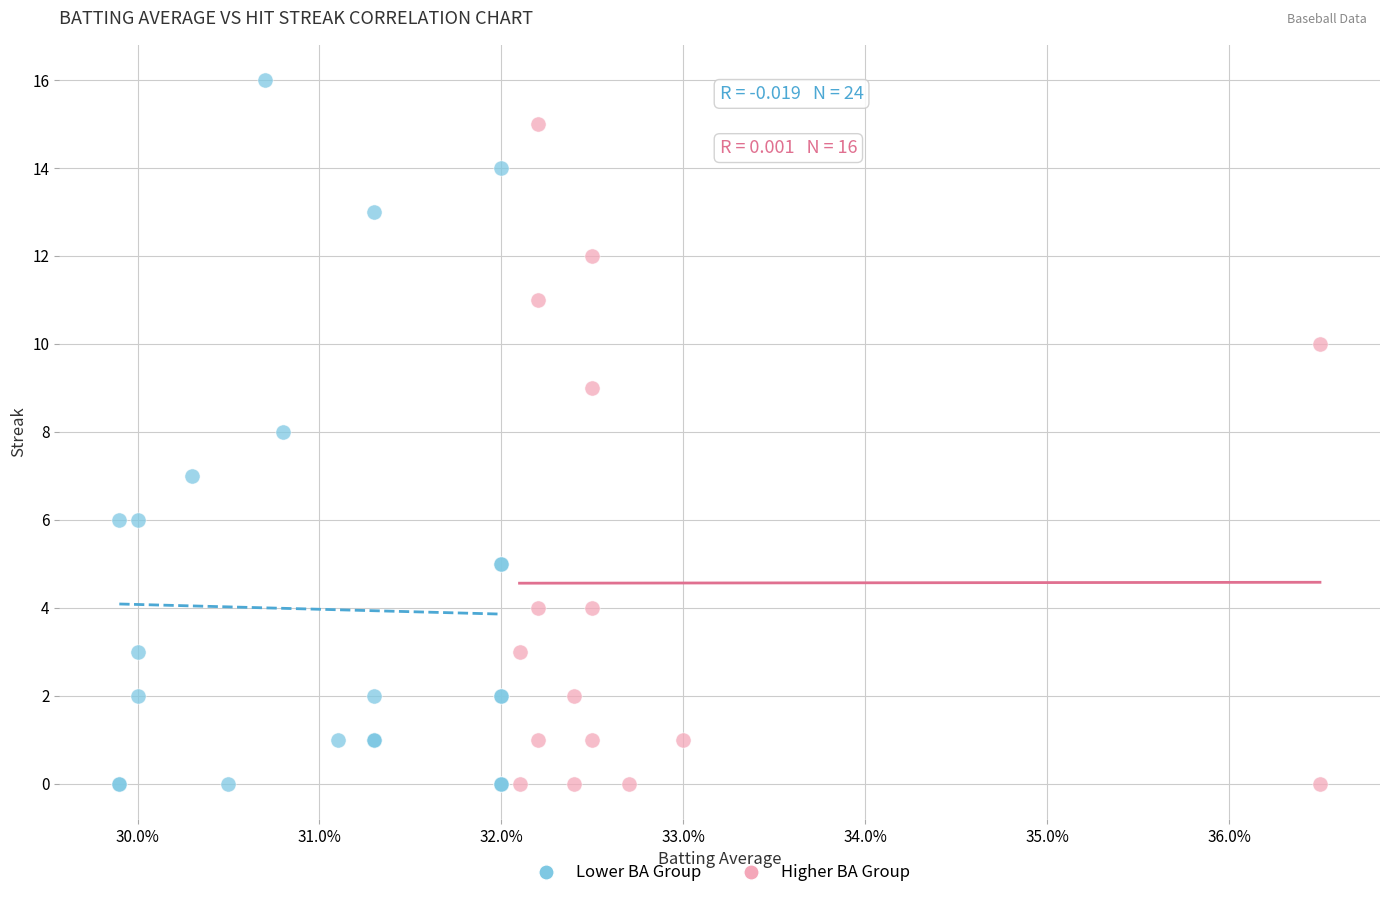

What are all the series names shown in the legend?

Lower BA Group, Higher BA Group